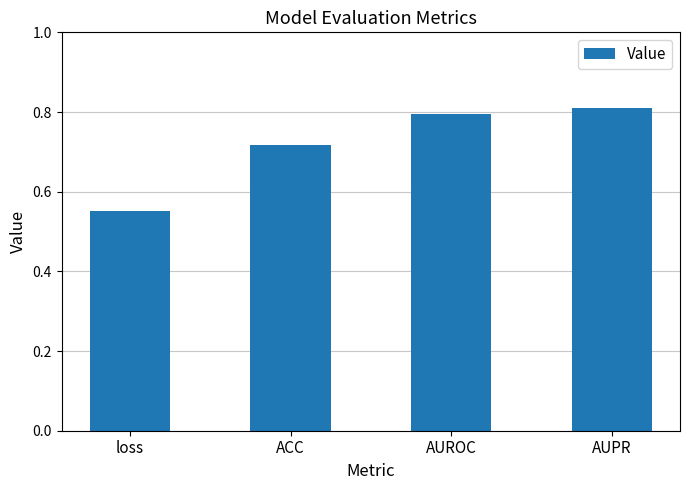

Where is the data nearest to the value 0?

loss